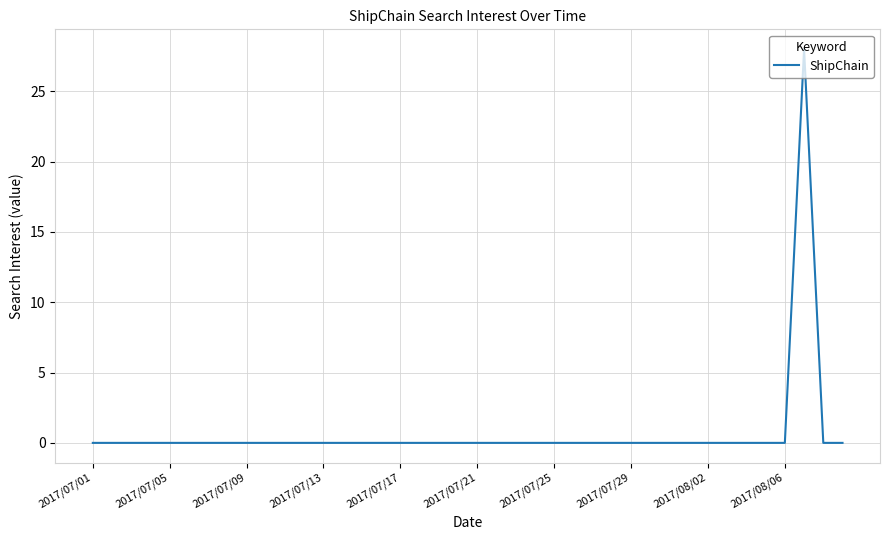

What is the sum of all values?

28